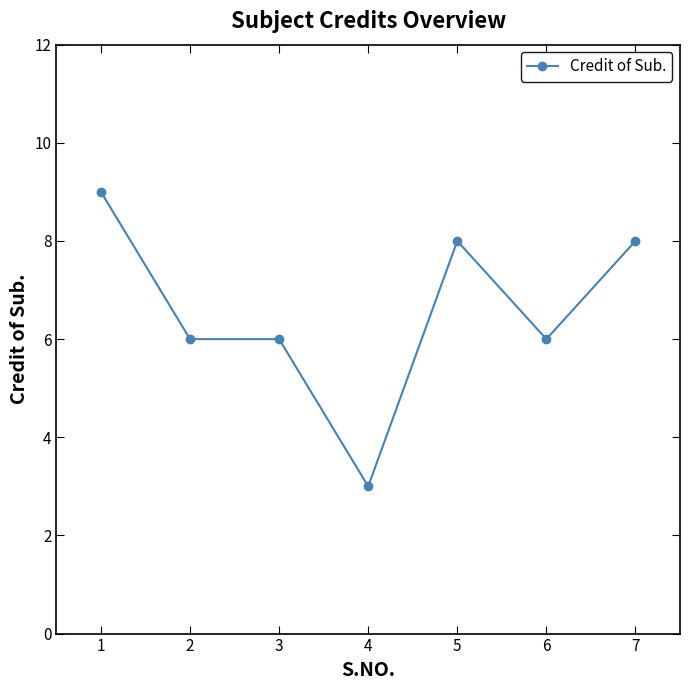

Is it true that the value at 6 is 2?

False